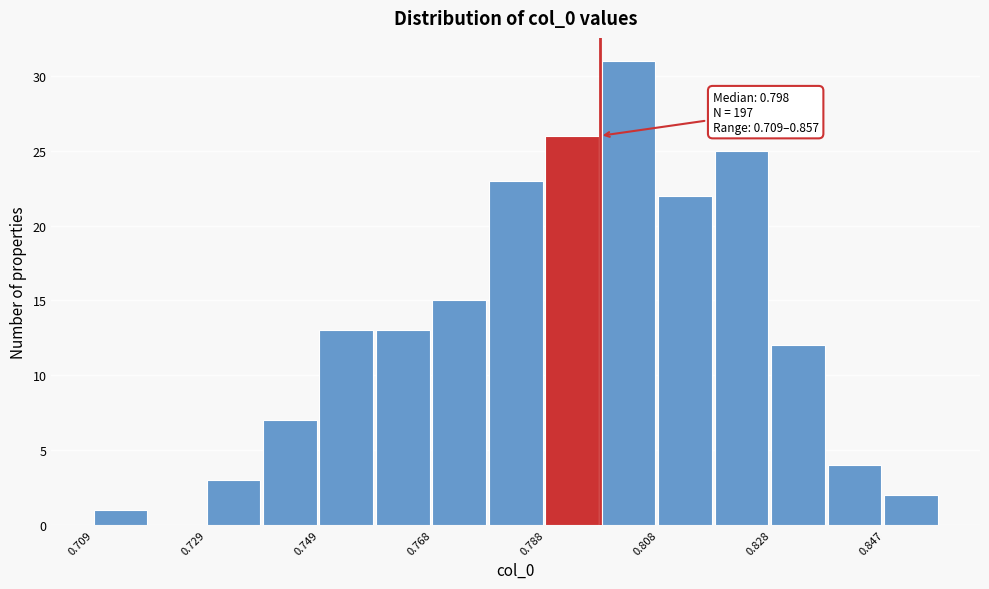

Which range on the x-axis has the tallest bar?

0.798 to 0.808